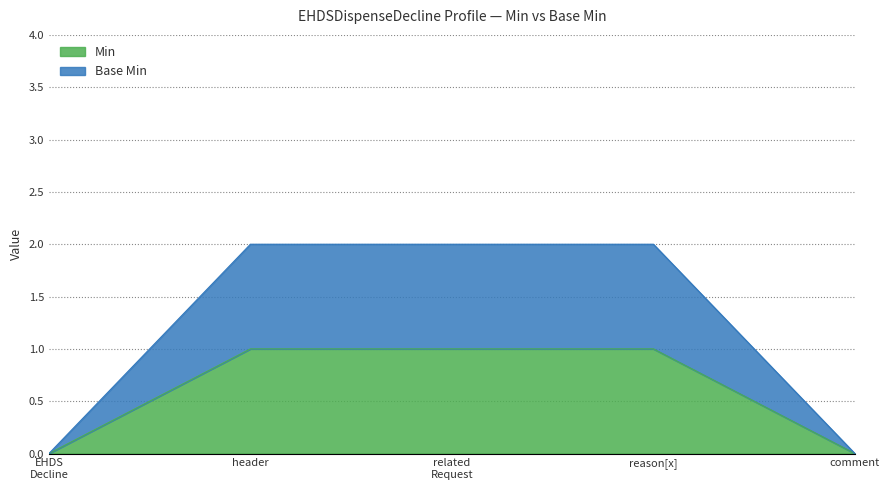

Which series has the largest total across all categories?

Base Min